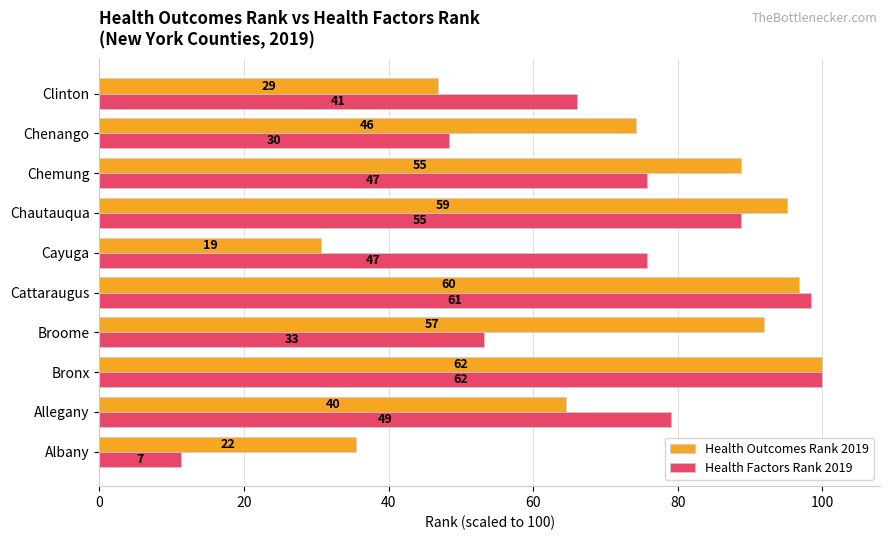

What are all the series names shown in the legend?

Health Outcomes Rank 2019, Health Factors Rank 2019